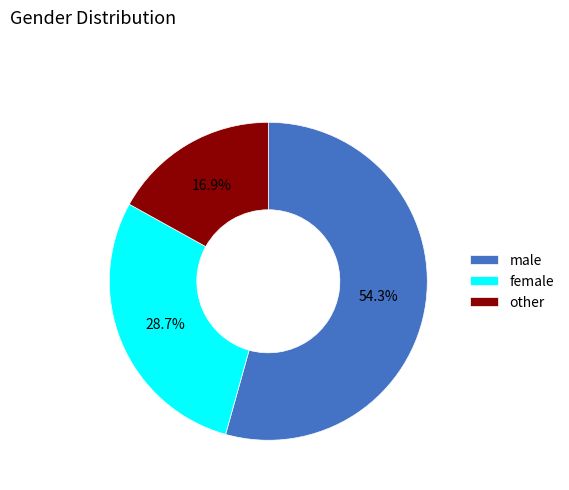

Which has a higher value, female or other?

female